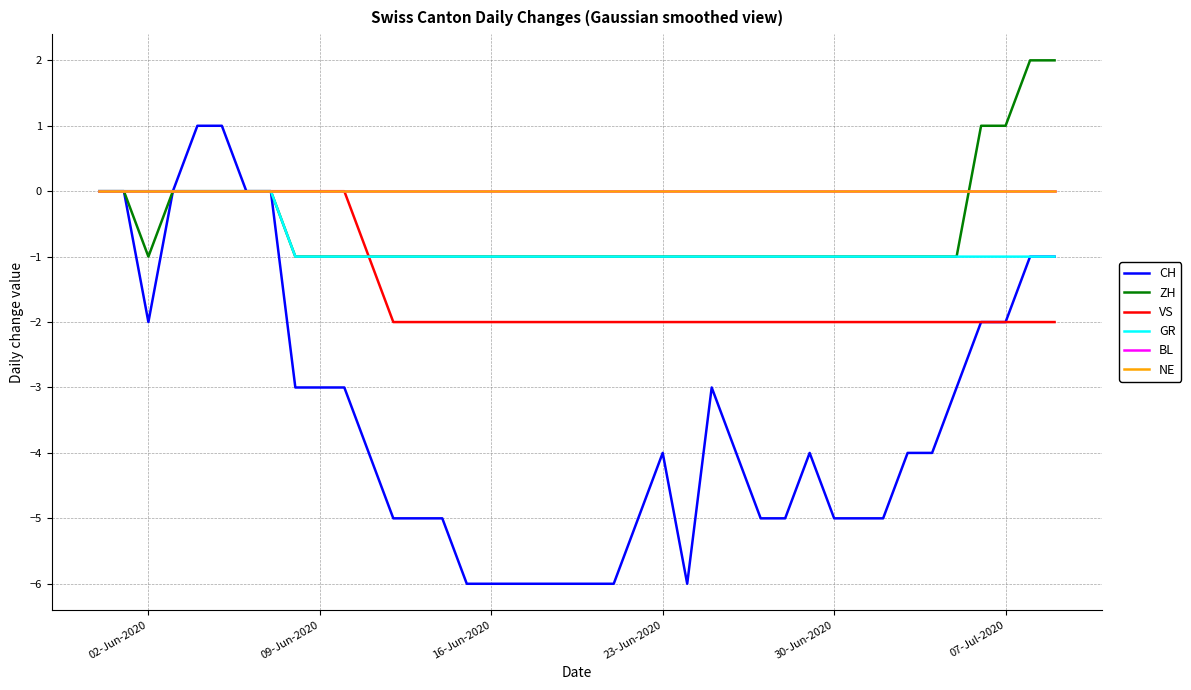

Does the chart have visible grid lines?

Yes